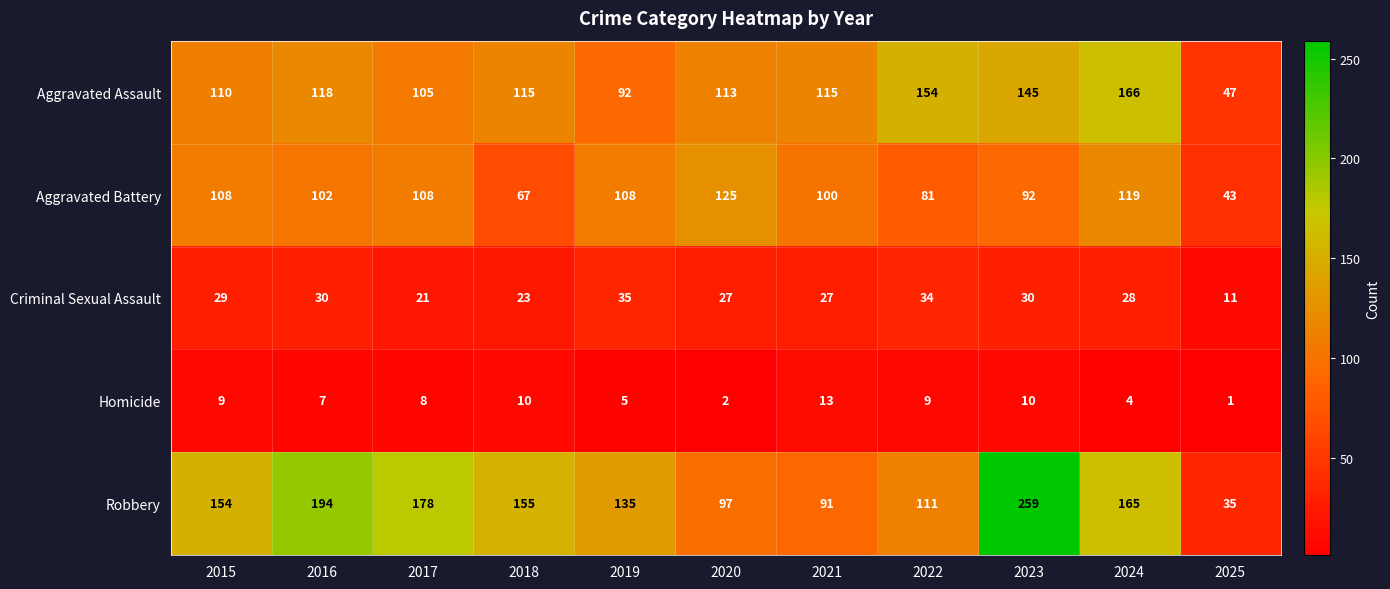

Which series has the largest total across all categories?

Robbery